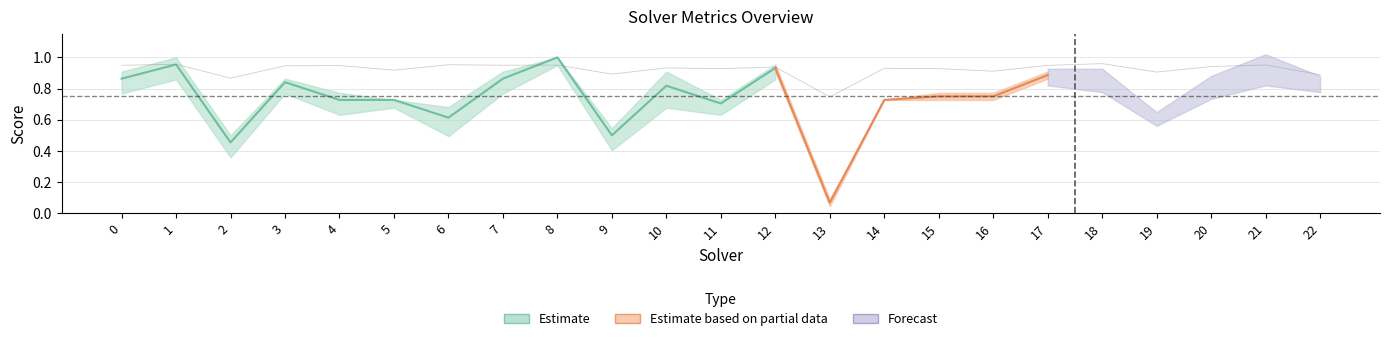

In par2_ranking_acc, how many points are higher than both neighbors (excluding endpoints)?

7